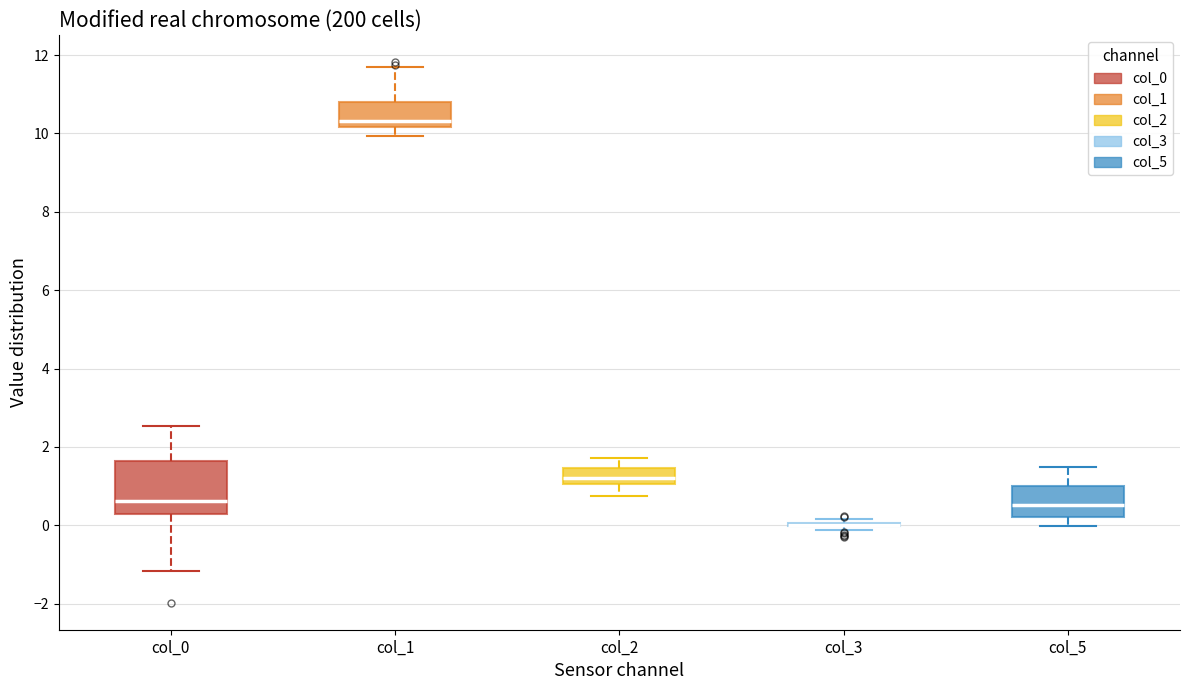

Comparing the boxes themselves (not the whiskers), which one is the tallest?

col_0